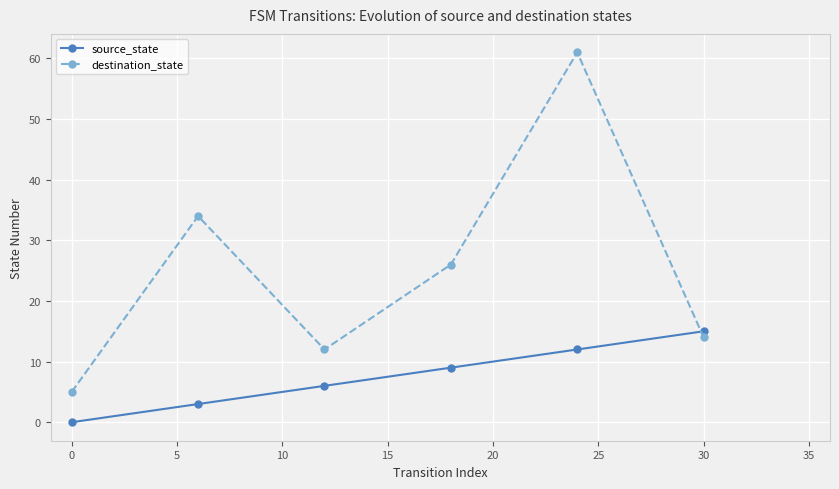

Count the source_state values in the range 3 to 12.

4